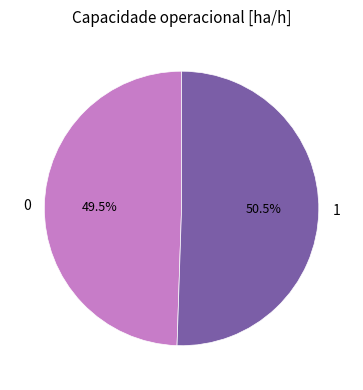

Which category accounts for the majority?

1